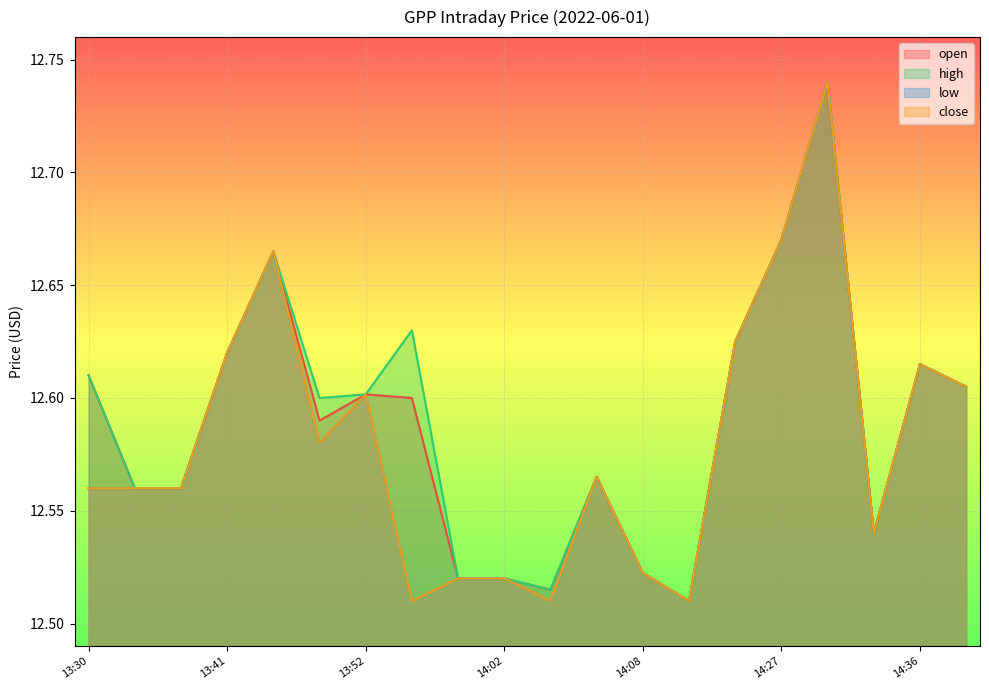

Reading right to left, what are all the values shown in this chart?

open: 12.6	12.6	12.5	12.7	12.7	12.6	12.5	12.5	12.6	12.5	12.5	12.5	12.6	12.6	12.6	12.7	12.6	12.6	12.6	12.6
high: 12.6	12.6	12.5	12.7	12.7	12.6	12.5	12.5	12.6	12.5	12.5	12.5	12.6	12.6	12.6	12.7	12.6	12.6	12.6	12.6
low: 12.6	12.6	12.5	12.7	12.7	12.6	12.5	12.5	12.6	12.5	12.5	12.5	12.5	12.6	12.6	12.7	12.6	12.6	12.6	12.6
close: 12.6	12.6	12.5	12.7	12.7	12.6	12.5	12.5	12.6	12.5	12.5	12.5	12.5	12.6	12.6	12.7	12.6	12.6	12.6	12.6